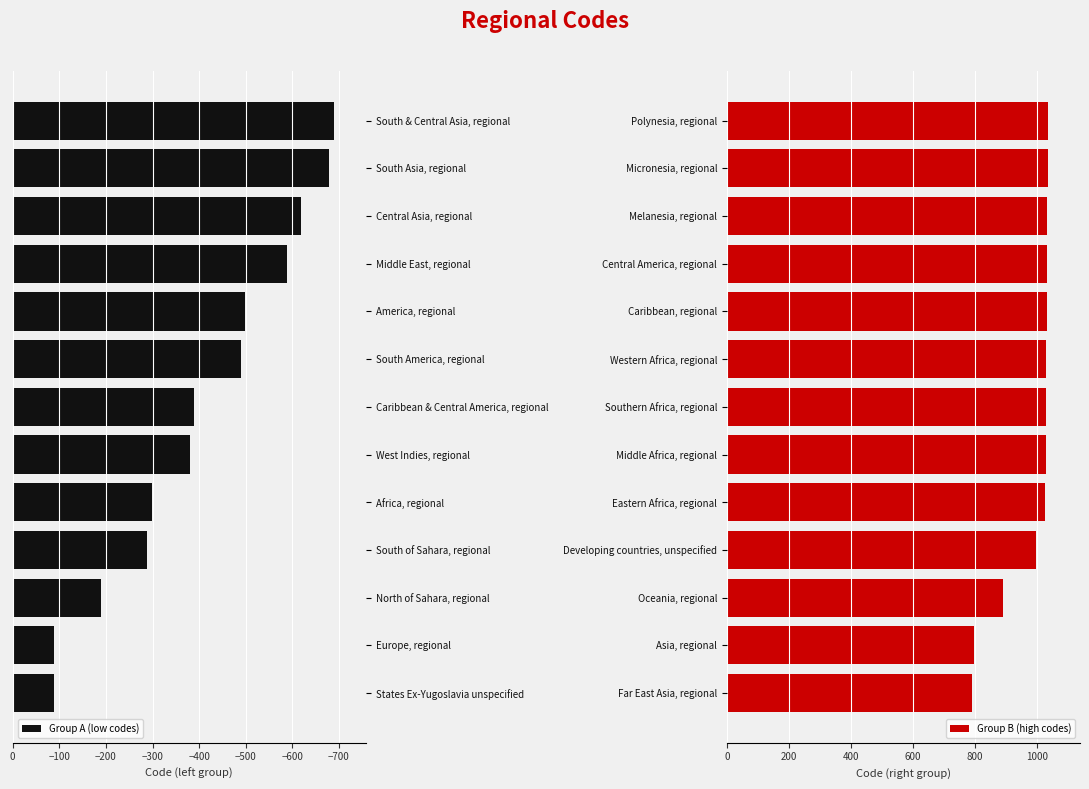

Is it true that Group A (low codes) equals -89 at Europe, regional?

True